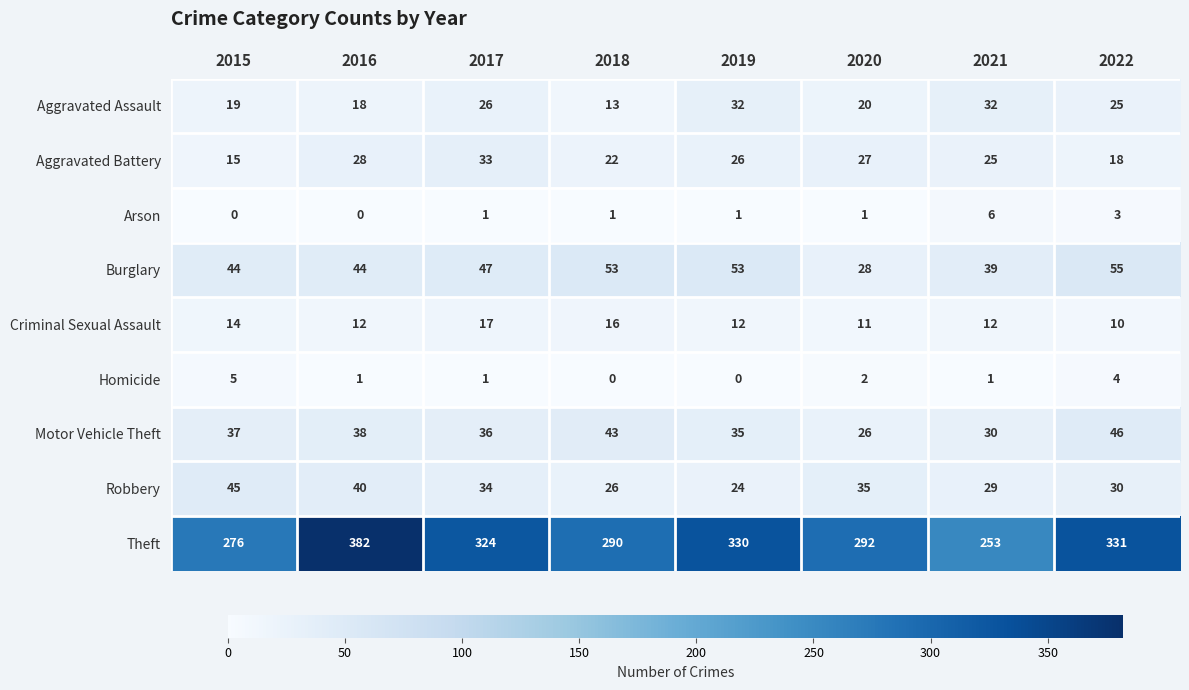

Which series has the largest total across all categories?

Theft